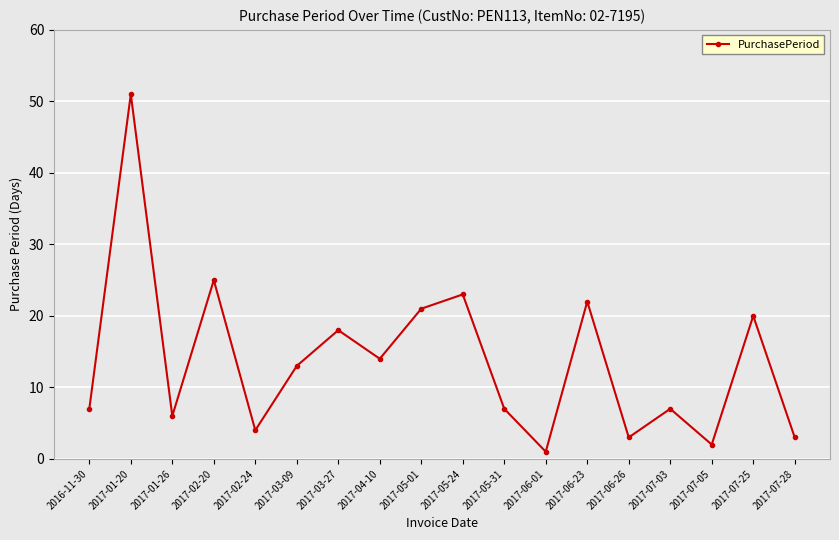

What is the average value?

14